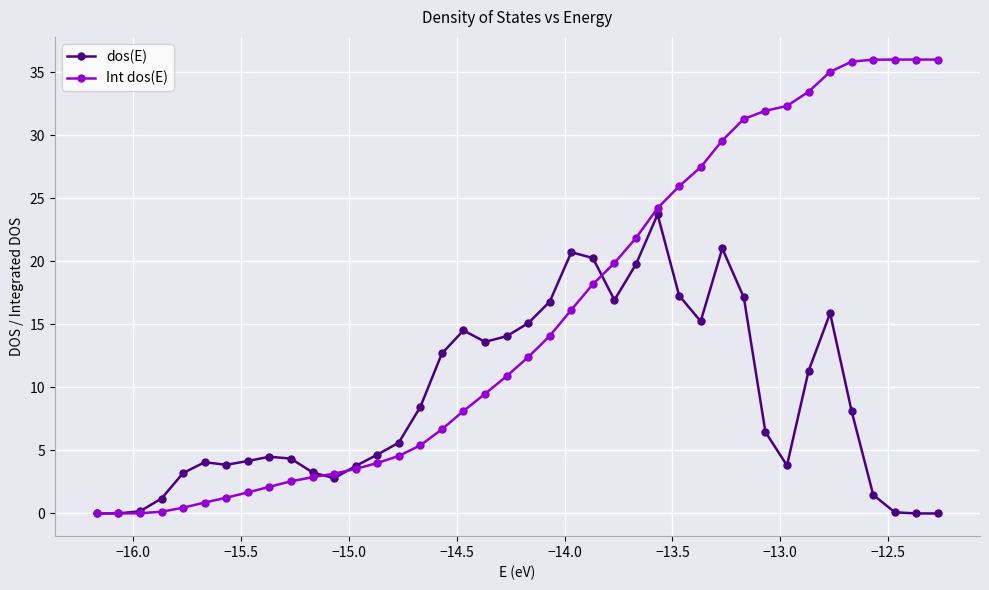

True or false: dos(E) has more than 0 interior local peaks.

True